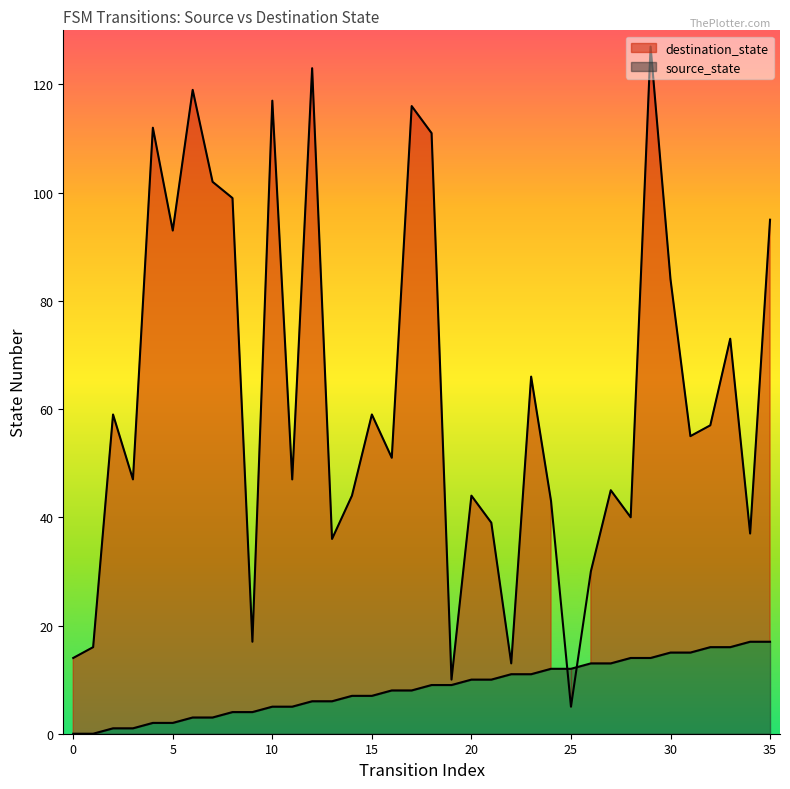

Where is source_state nearest to the value 8?

16